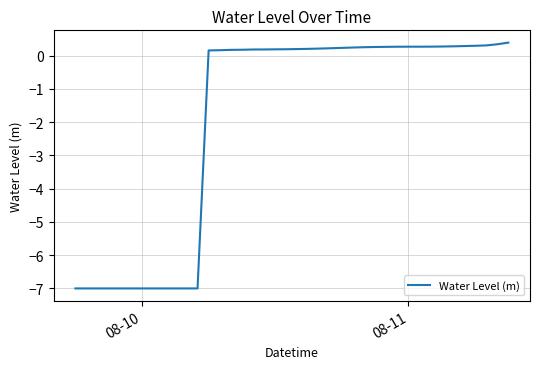

What is the difference between the maximum and minimum values?

7.4